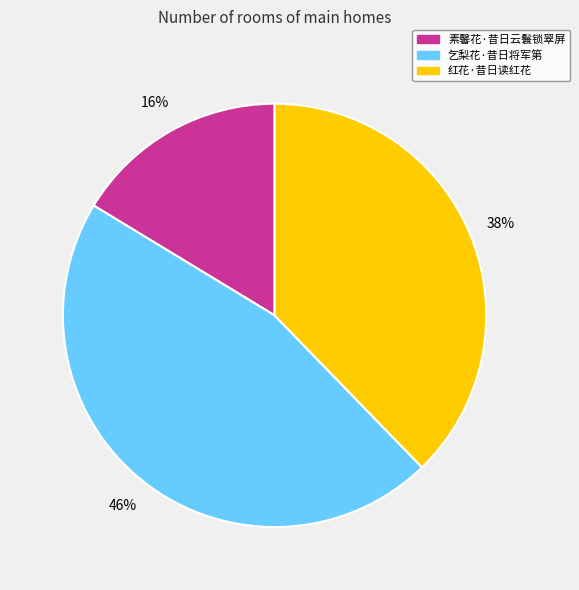

Count the number of slices in the pie.

3